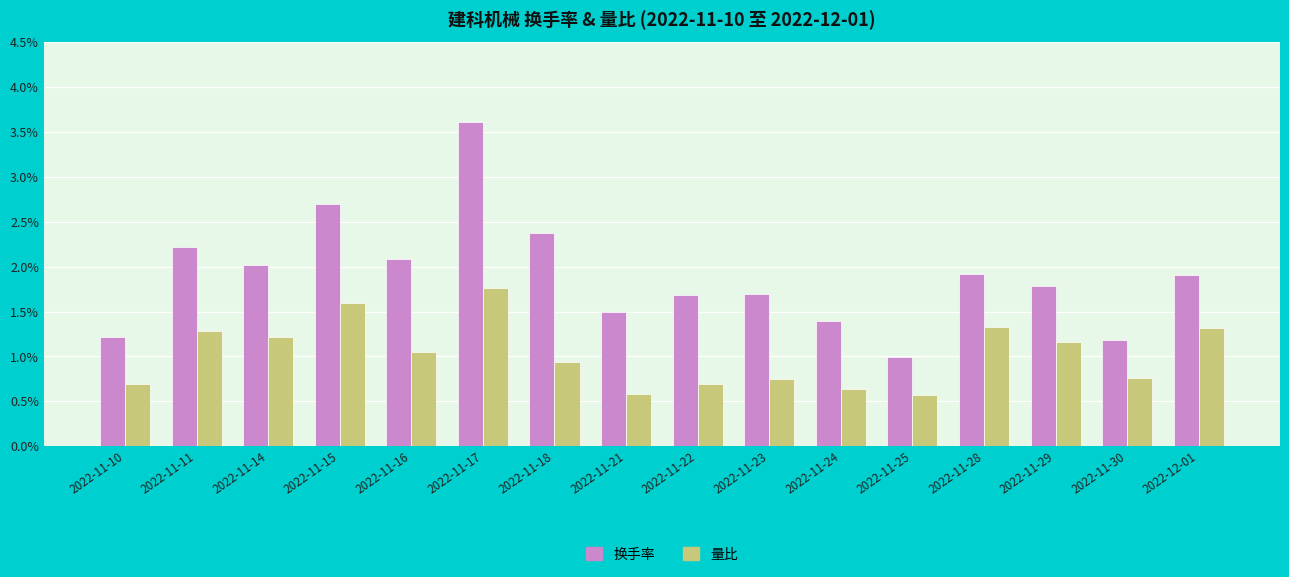

What is the sum of the 换手率 values at 2022-11-14 and 2022-11-17?

5.6